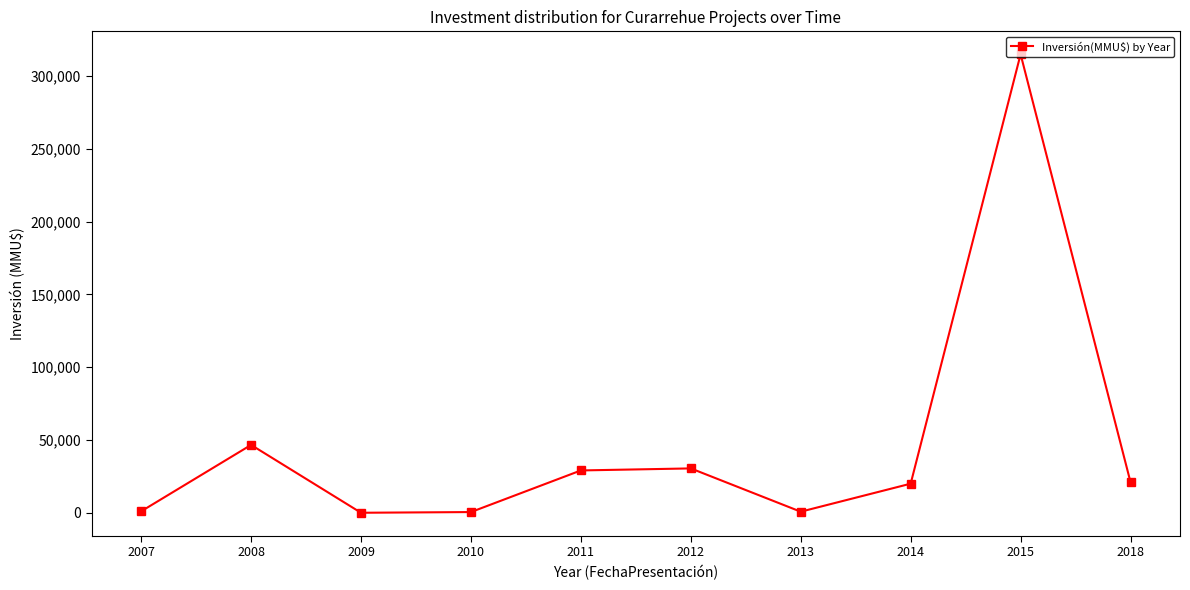

How many points are lower than both their immediate neighbors (excluding endpoints)?

2